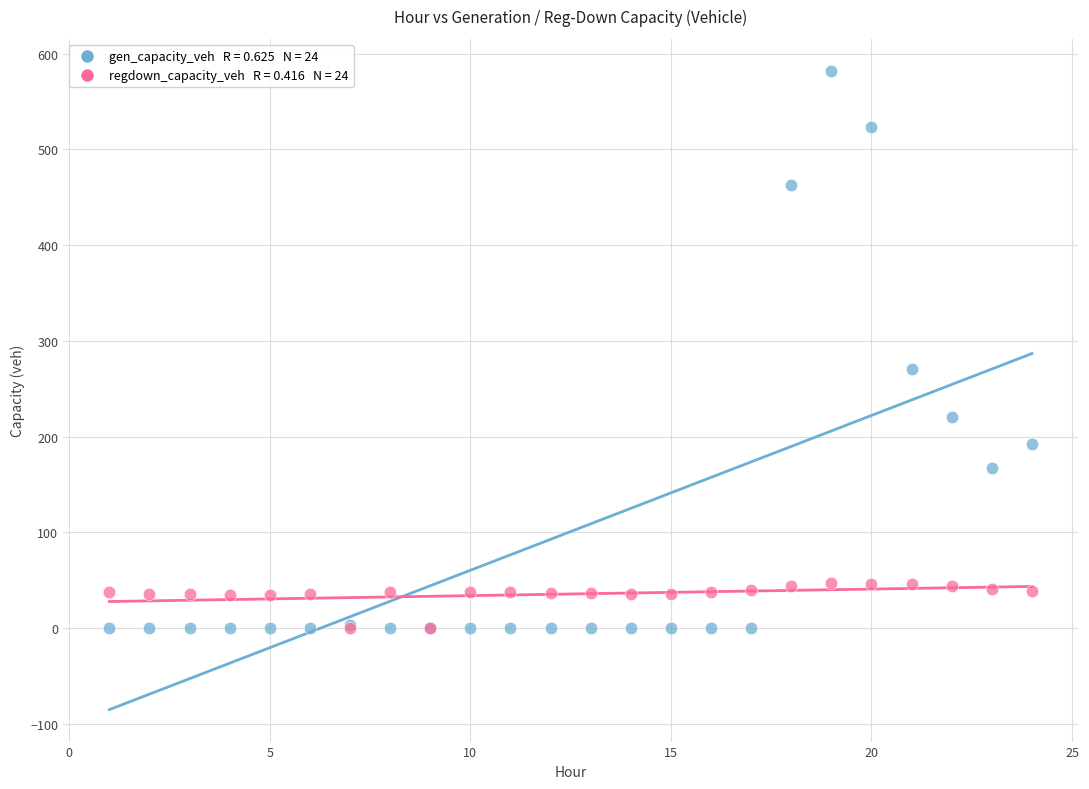

Across all series, what Y value is closest to 291?

270.8